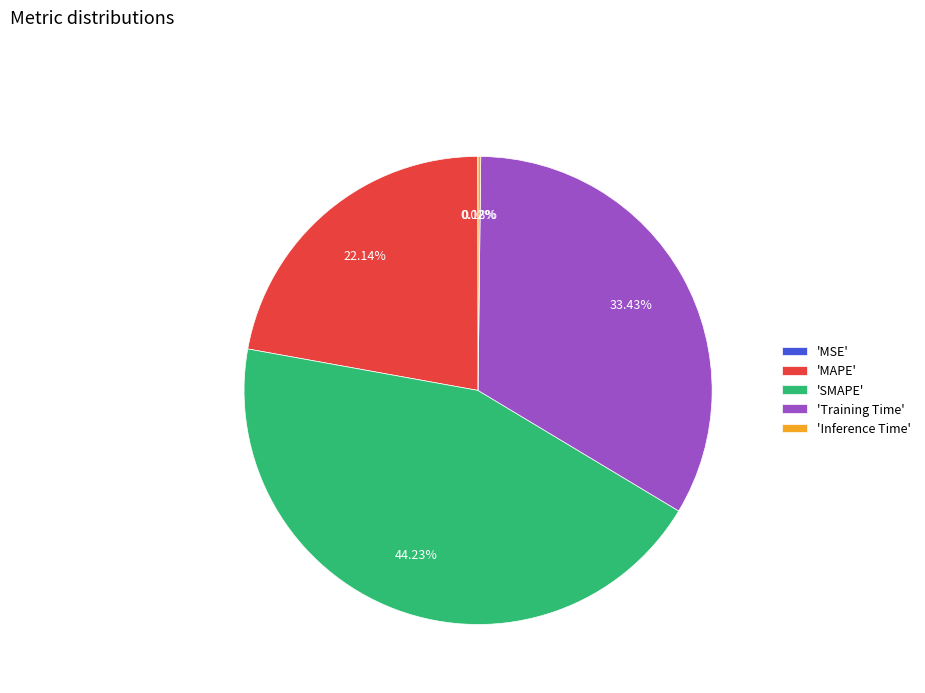

Which slice is the largest?

'SMAPE'